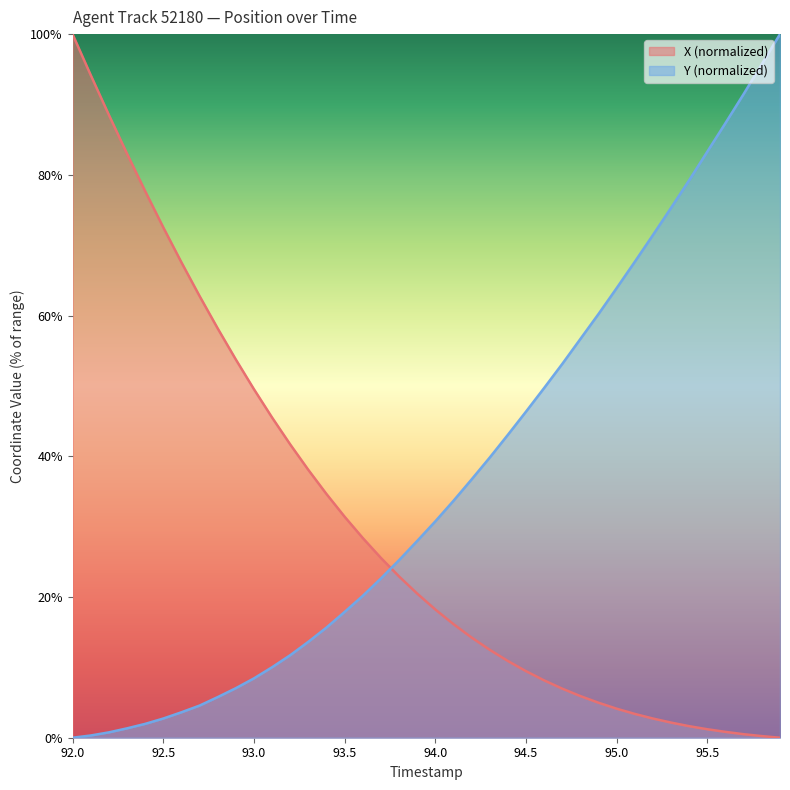

What is the label of the 6th point from the right?

95.4